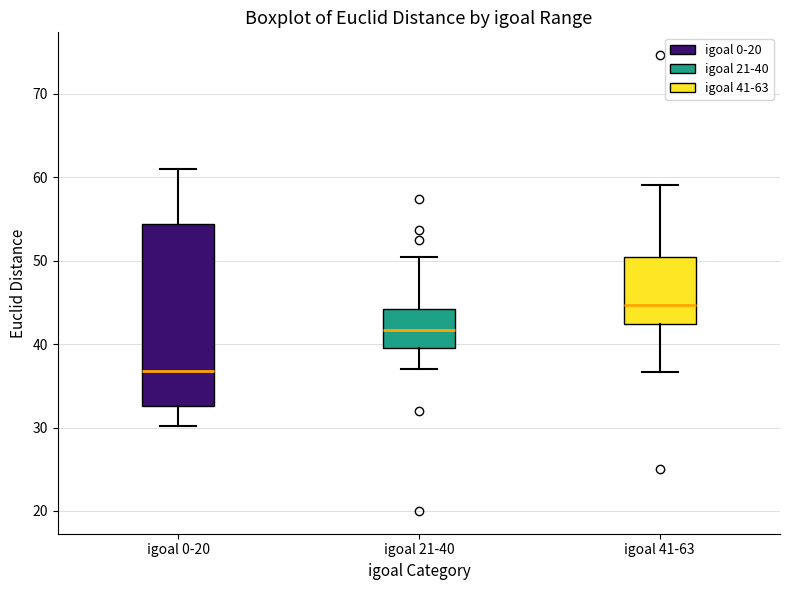

Reading left to right, read every box against the y-axis: the position of its median line, the range the box covers, and the ends of its whiskers. The values are not printed on the chart, so give them approximately, as read against the axis.

igoal 0-20: median 37, box 33 to 54, whiskers 30 to 61
igoal 21-40: median 42, box 40 to 44, whiskers 37 to 50
igoal 41-63: median 45, box 42 to 50, whiskers 37 to 59